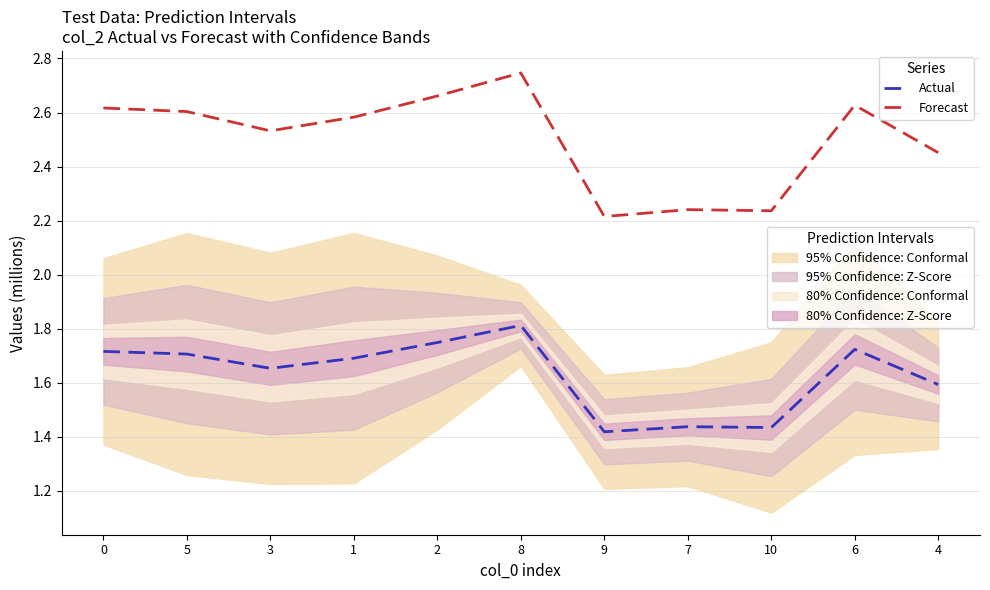

How many categories are shown in the chart?

11